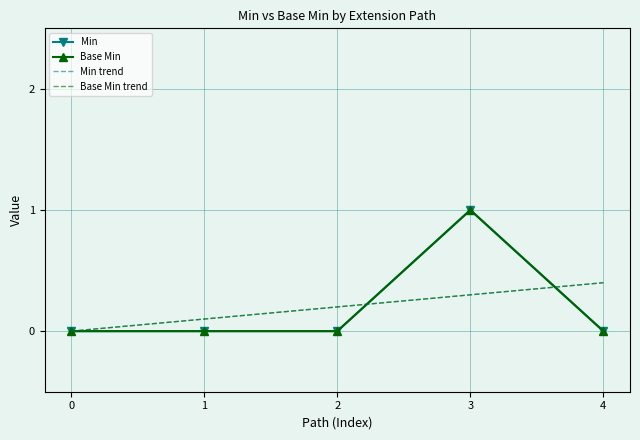

What are all the series names shown in the legend?

Min, Base Min, Min trend, Base Min trend